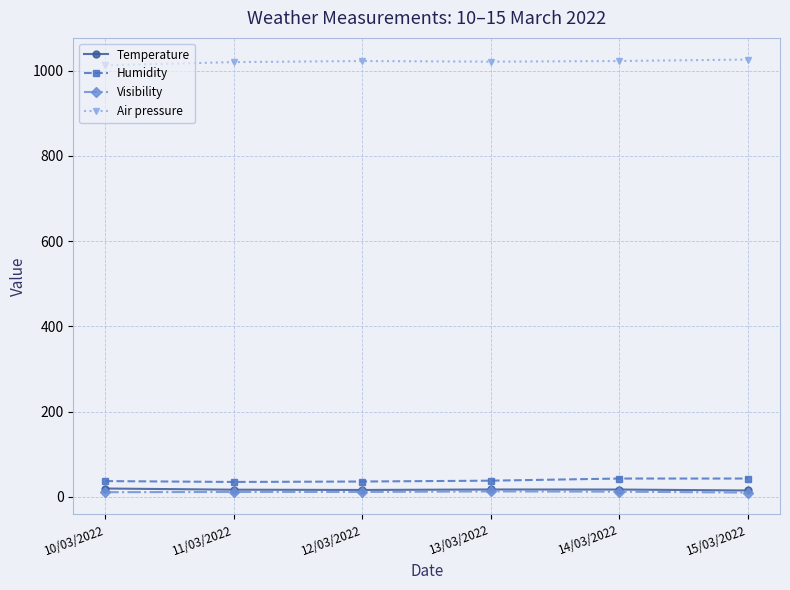

True or false: Air pressure and Humidity intersect in this chart.

False